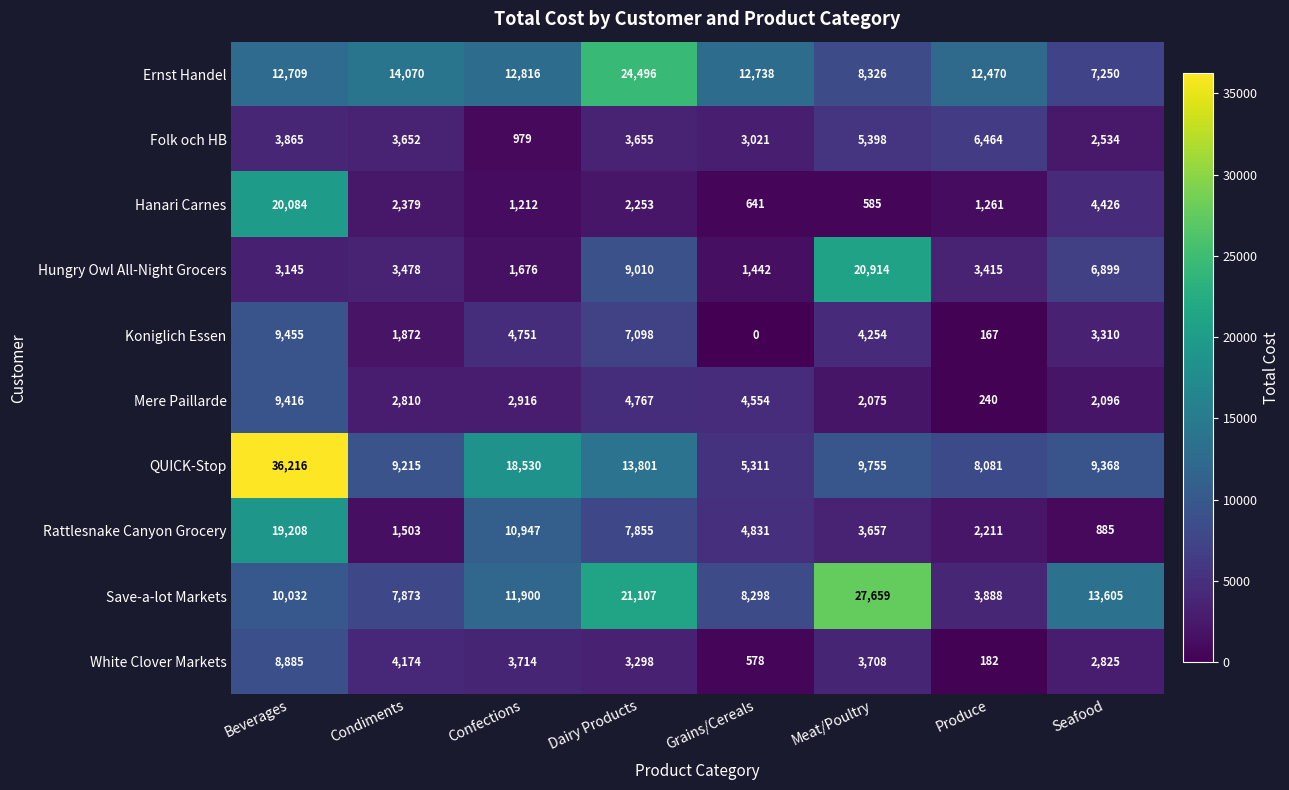

Where is Mere Paillarde nearest to the value 4828?

Dairy Products